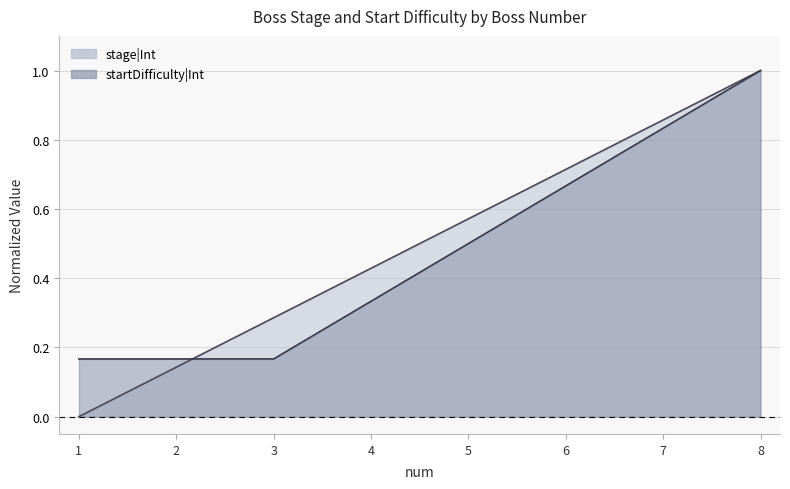

Is it true that stage|Int equals 0.4 at 7?

False